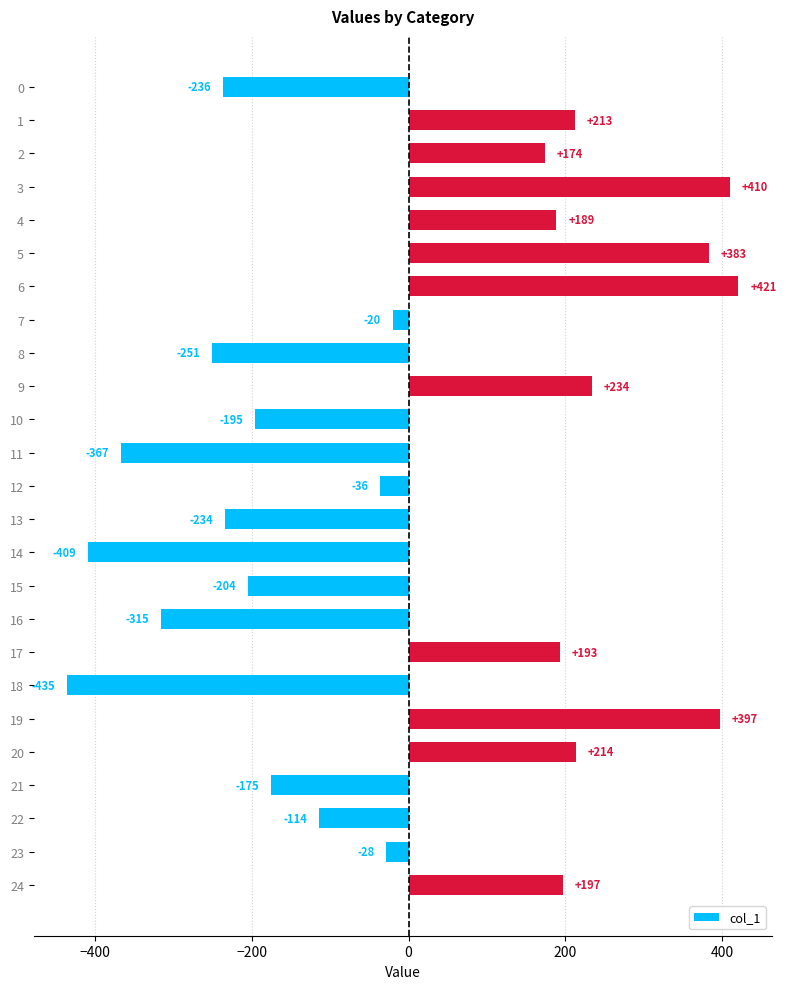

What is the minimum value shown in the chart?

-435.2